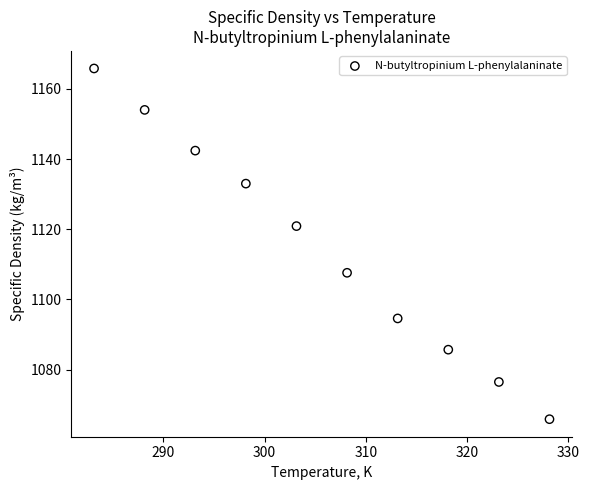

What is the range of Y values (max minus min)?

99.9